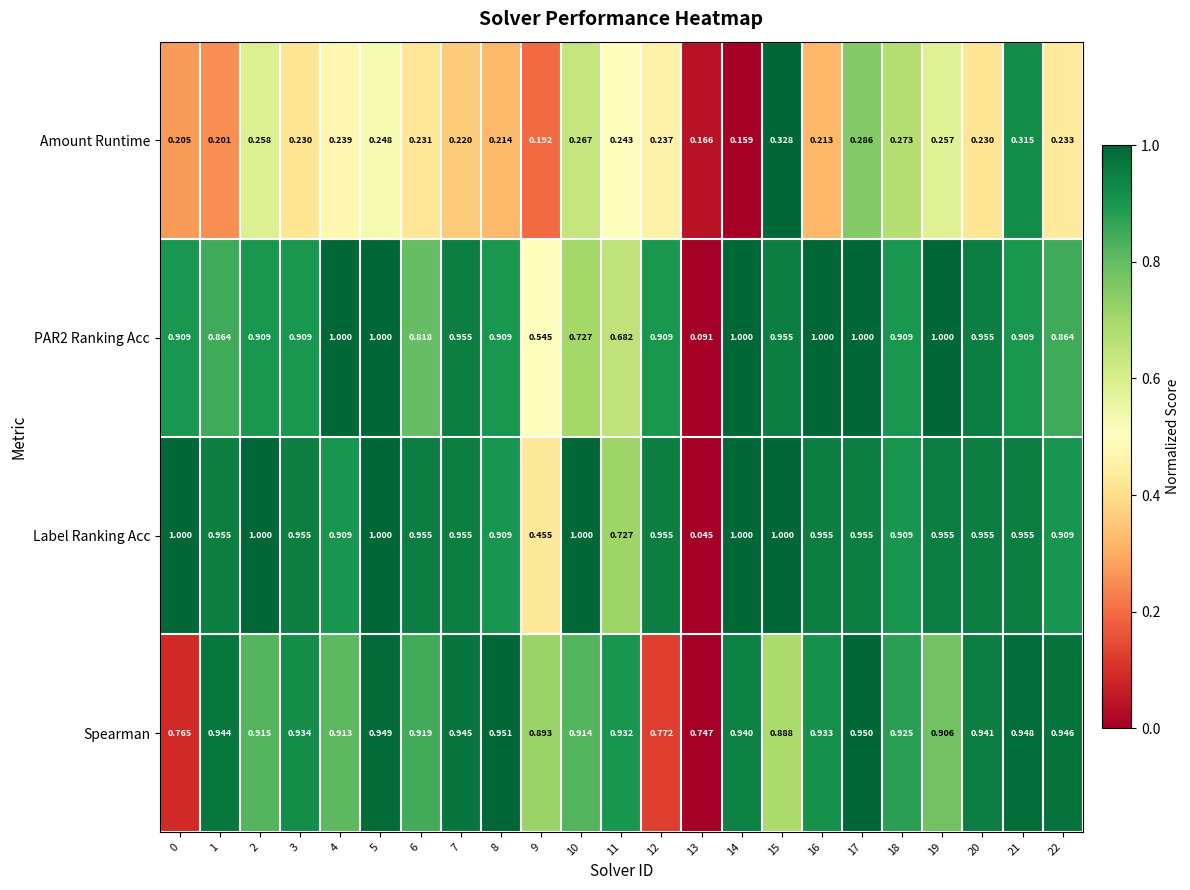

Which series has the largest range (max minus min)?

Label Ranking Acc